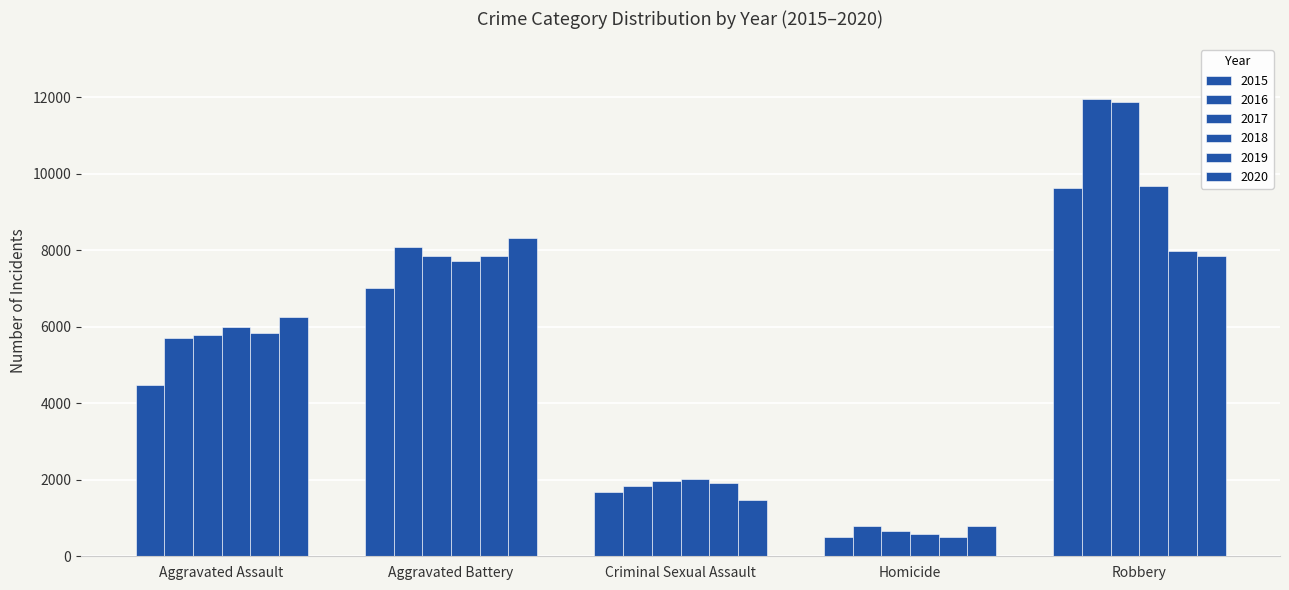

Which category has the highest value in the 2020 series?

Aggravated Battery